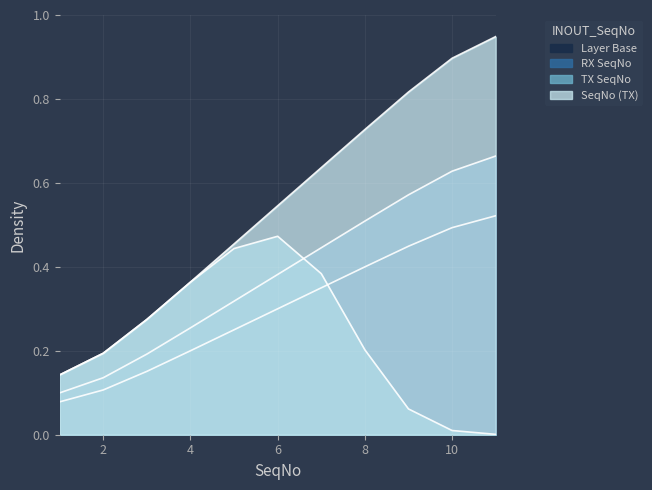

The value at 10 is 0.6. True or false?

False